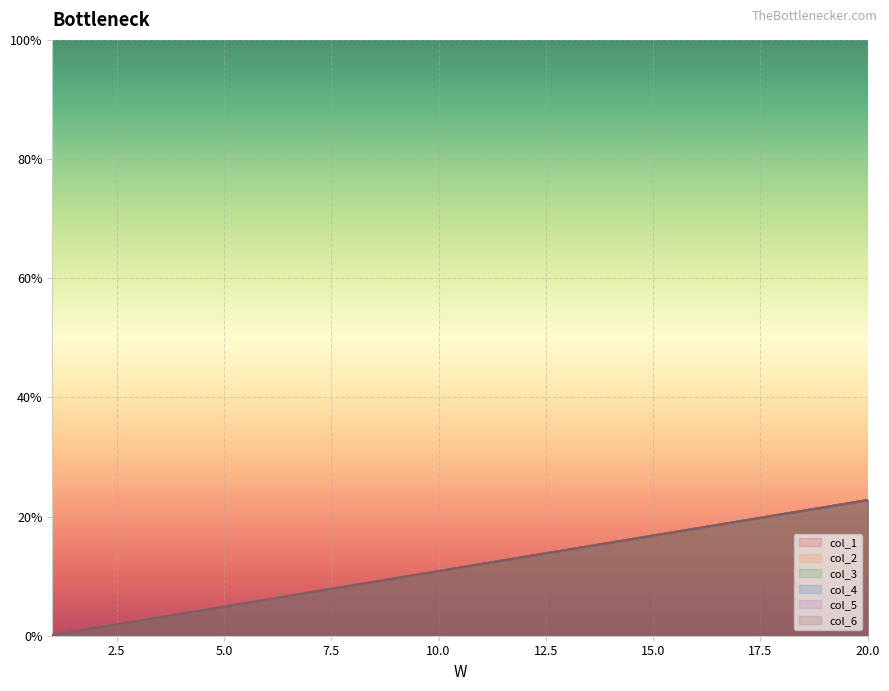

How many lines are shown in the chart?

6